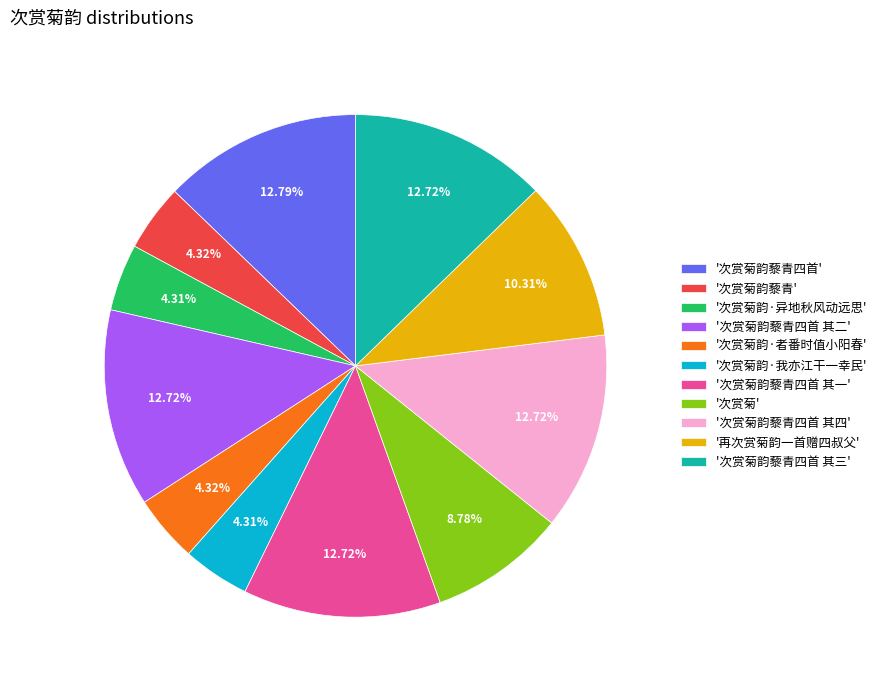

Is there any slice that represents more than half of the pie?

No